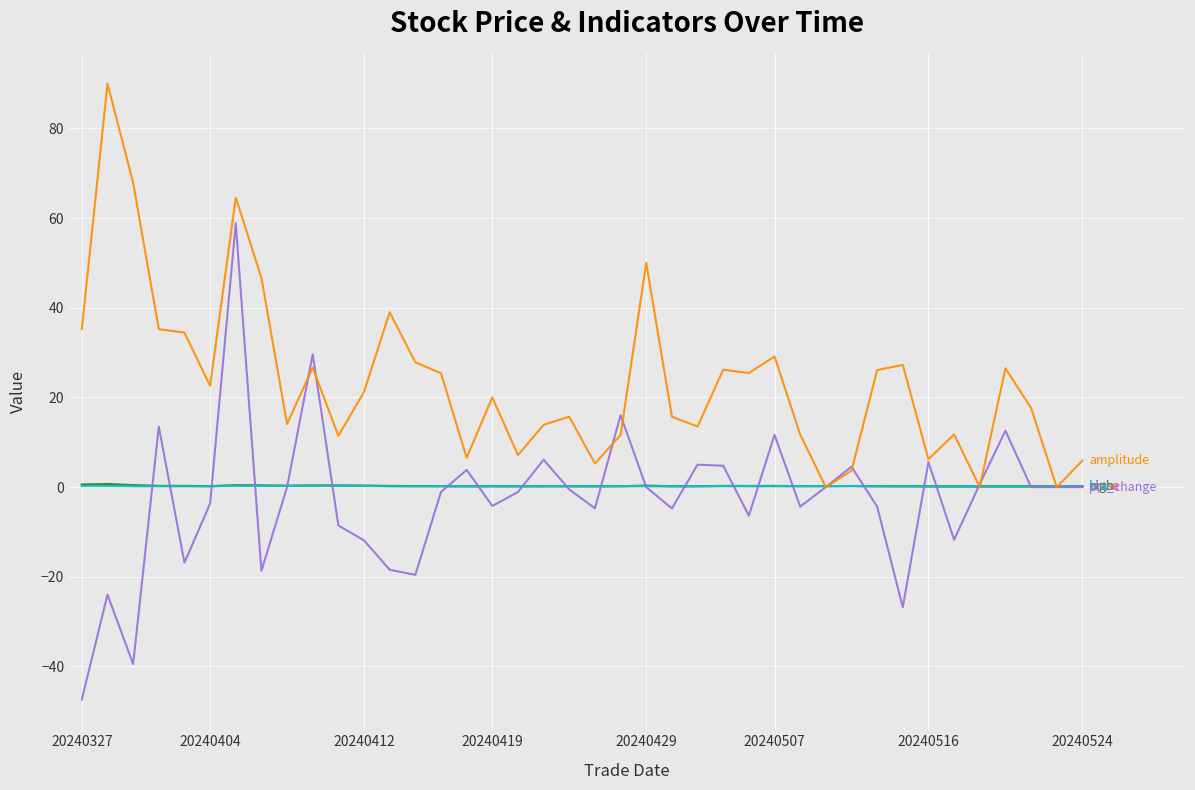

What is the smallest value displayed?

-47.4